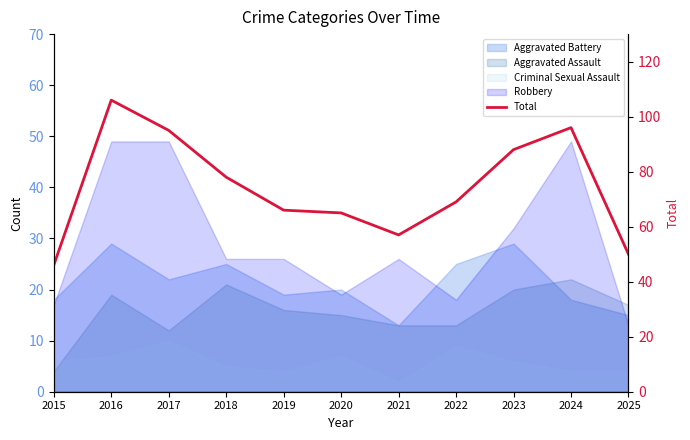

What is the ratio of the value at 2017 to the value at 2020?

1.5